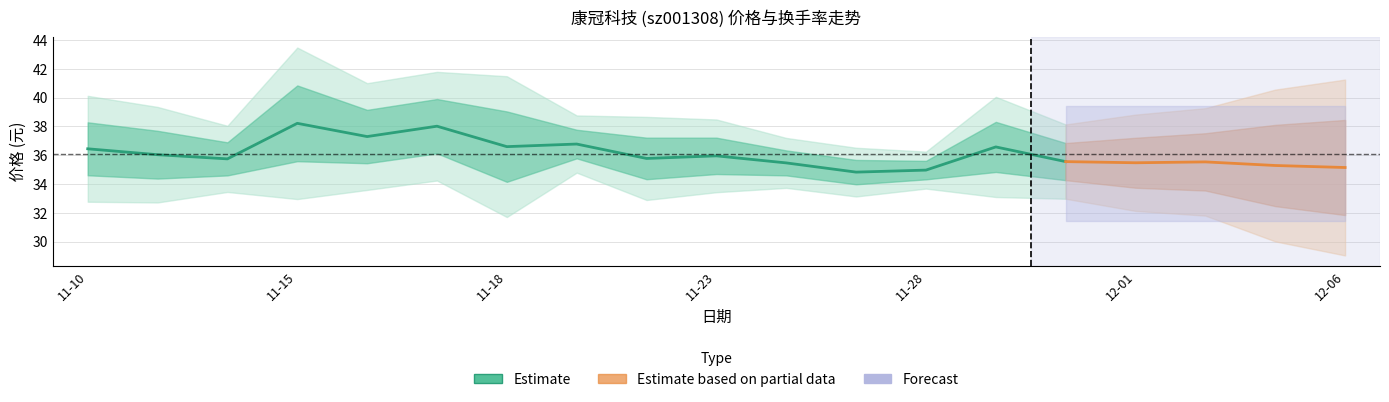

What is the value of the 7th point from the left?

36.6